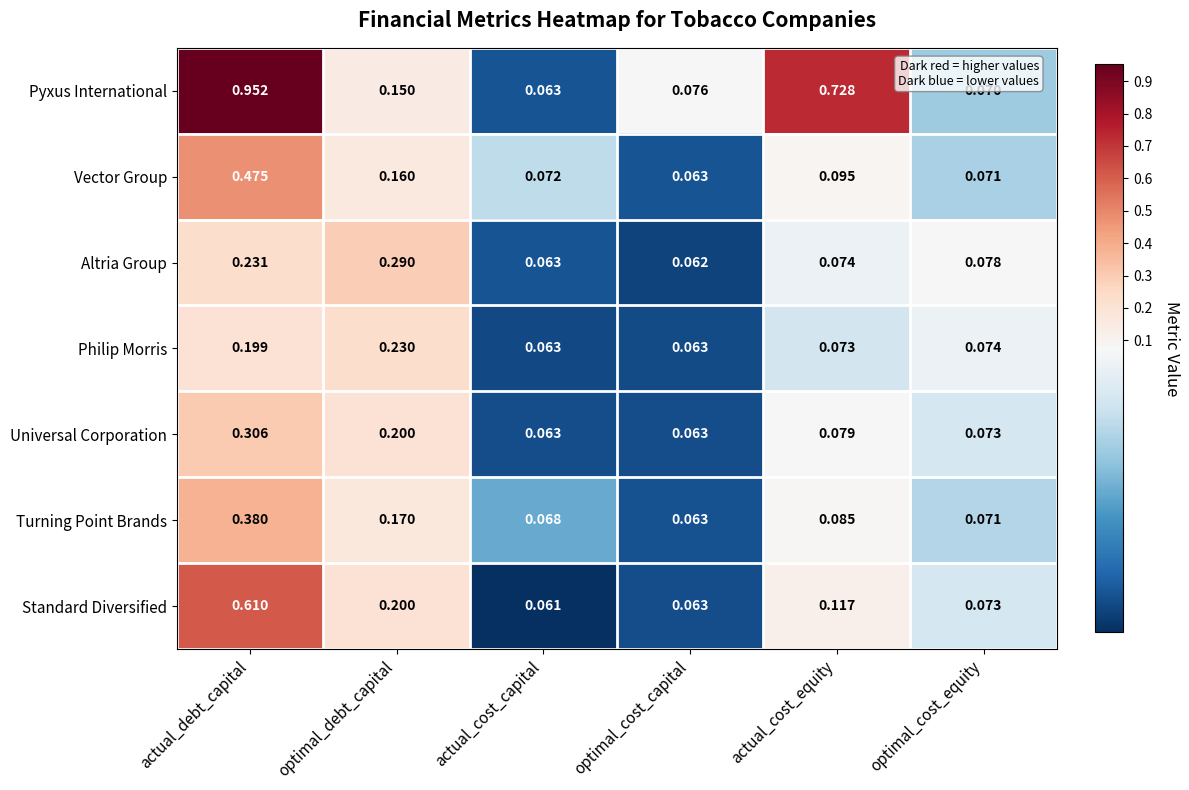

Where is Altria Group nearest to the value 0?

optimal_cost_capital